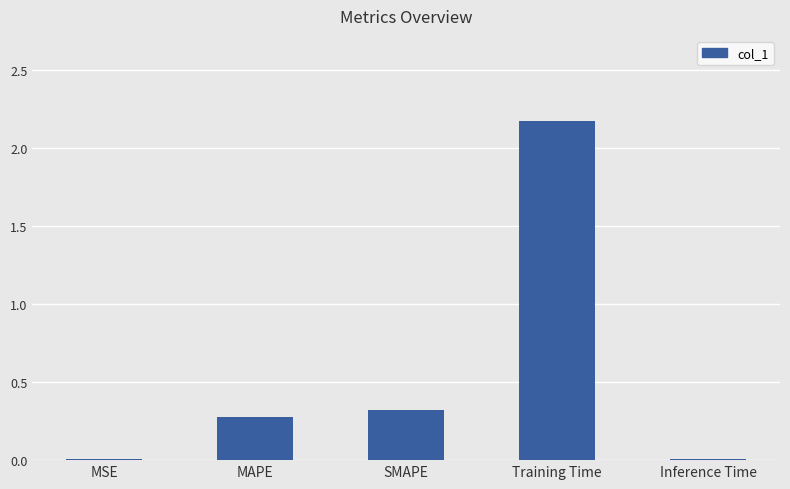

Which label corresponds to the largest value in the chart?

Training Time